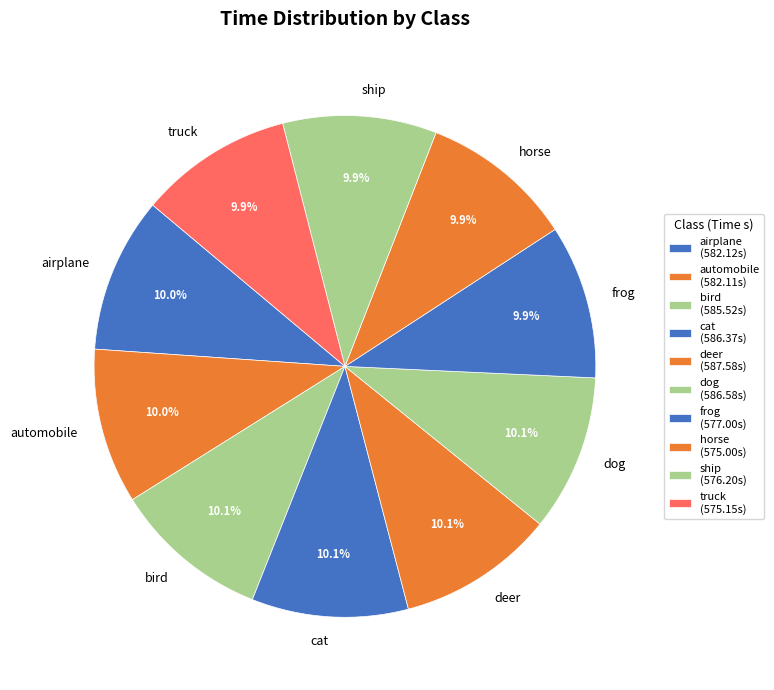

Does ship represent more than half of the total?

No